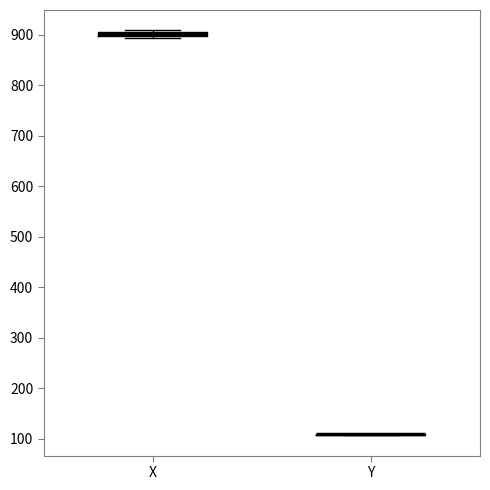

Where is the upper edge of the box for X on the y-axis? The values are not printed on the chart, so give them approximately, as read against the axis.

910